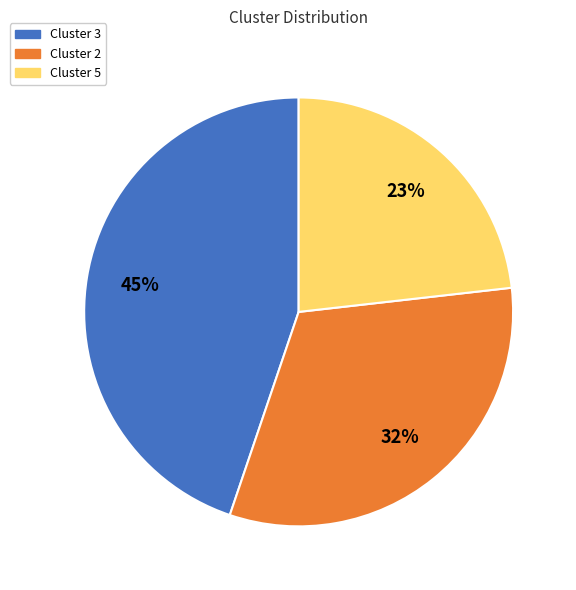

To the nearest percent, what is the average slice percentage?

33%